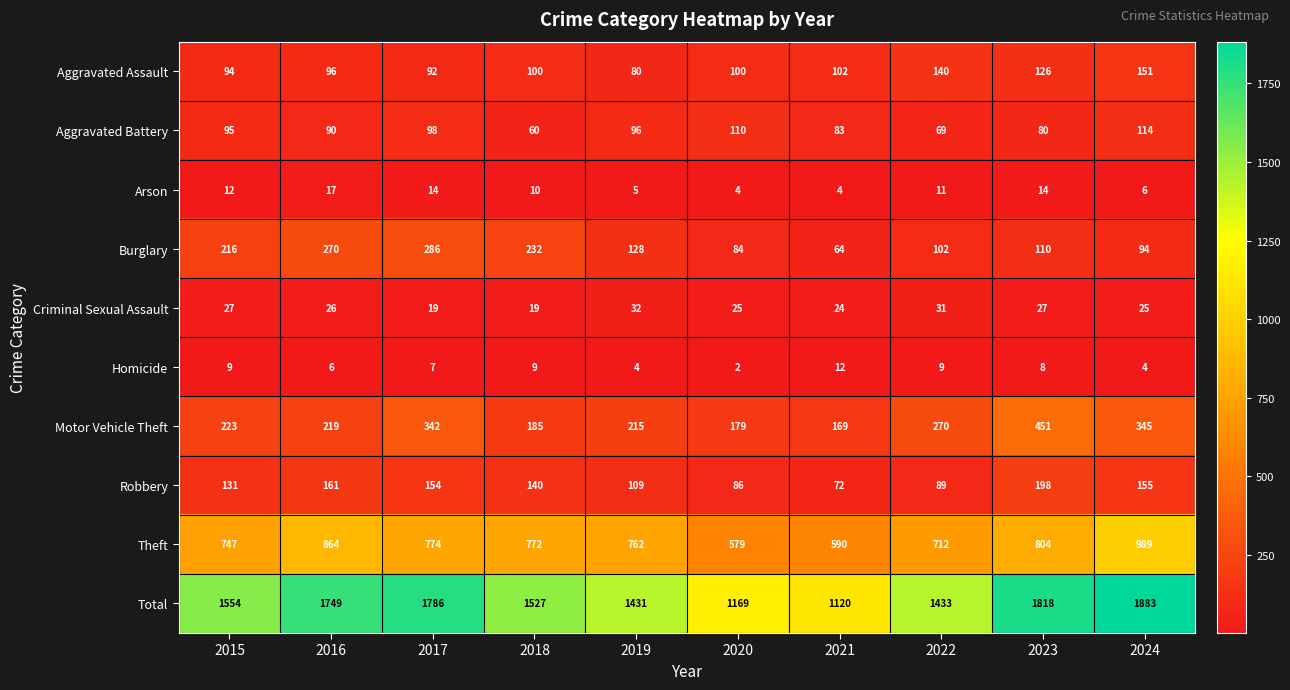

Where is Aggravated Assault nearest to the value 115?

2023